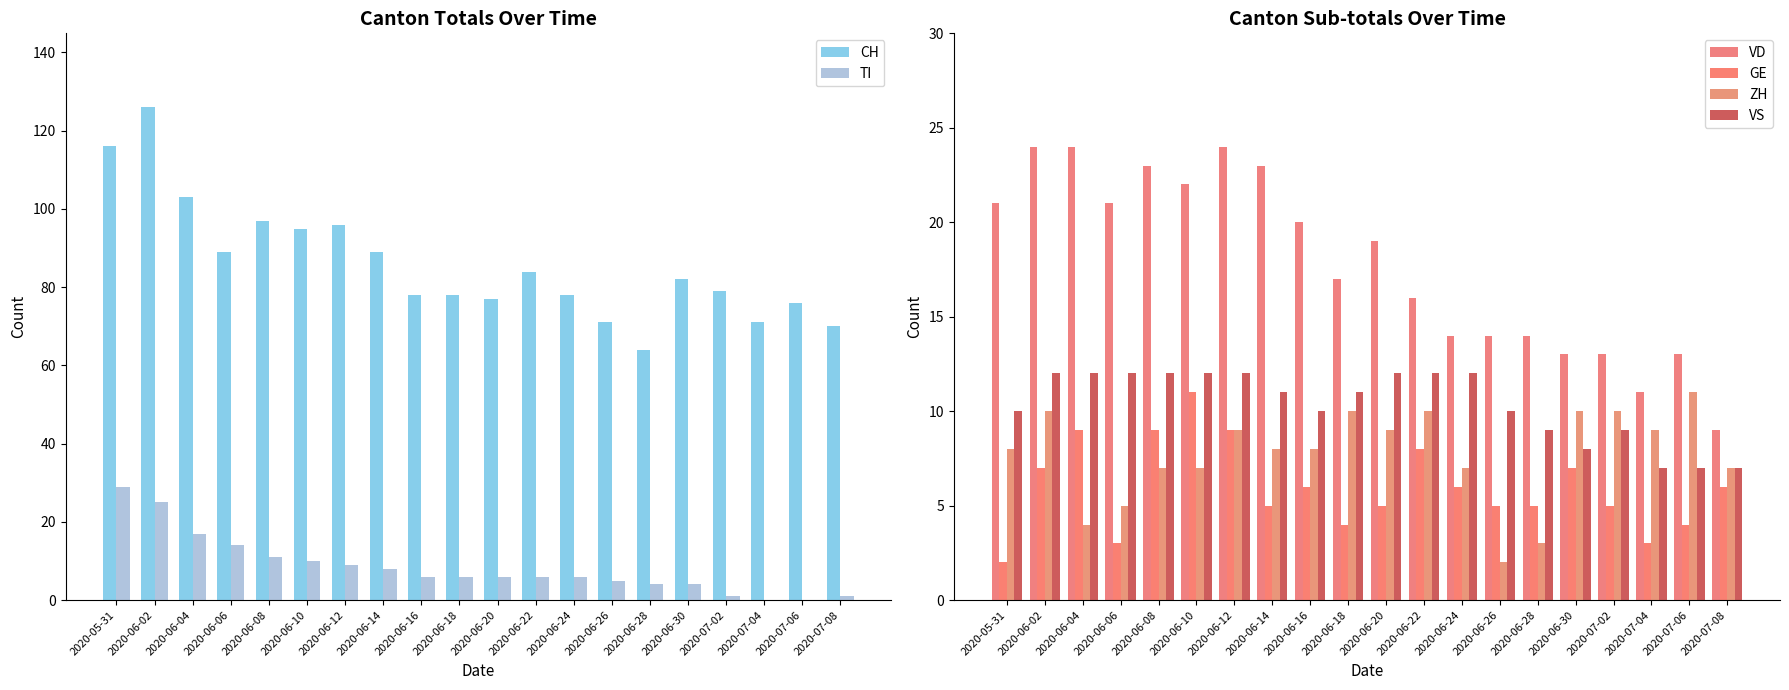

What is the value of the ZH bar at the 14th from the left?

2